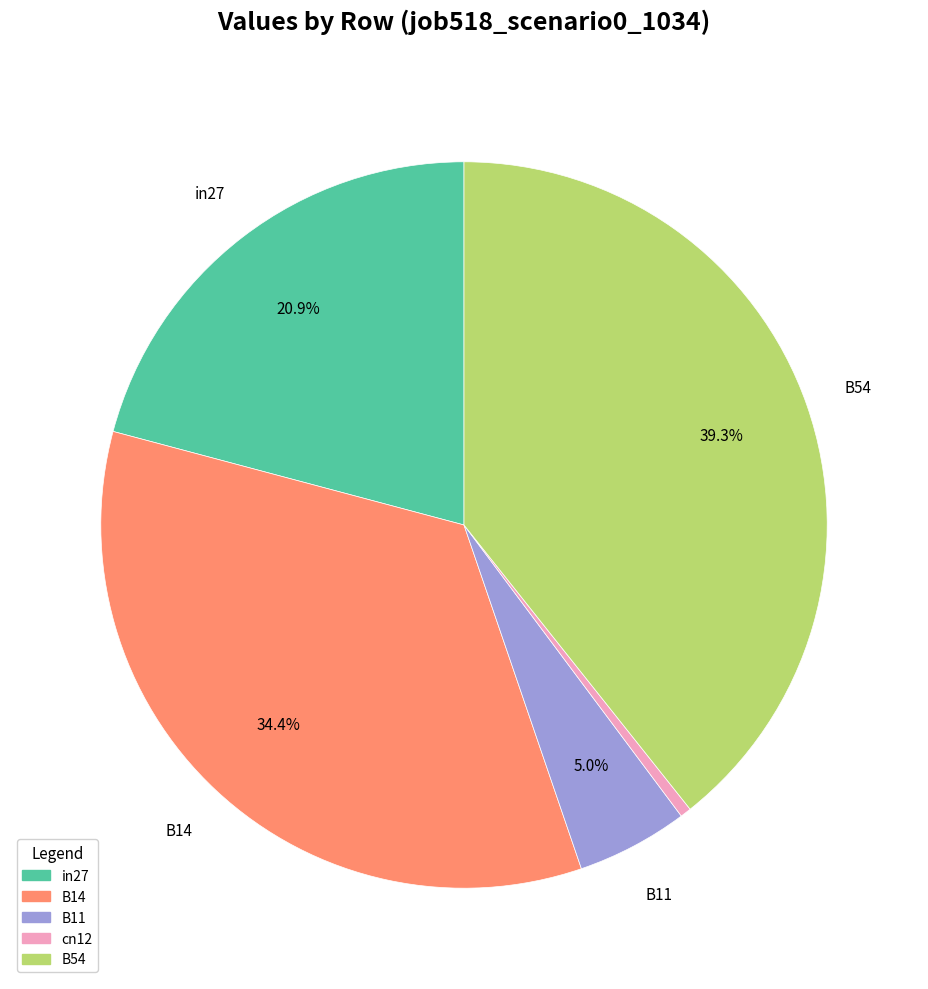

Do cn12 and in27 together represent more than half of the pie?

No